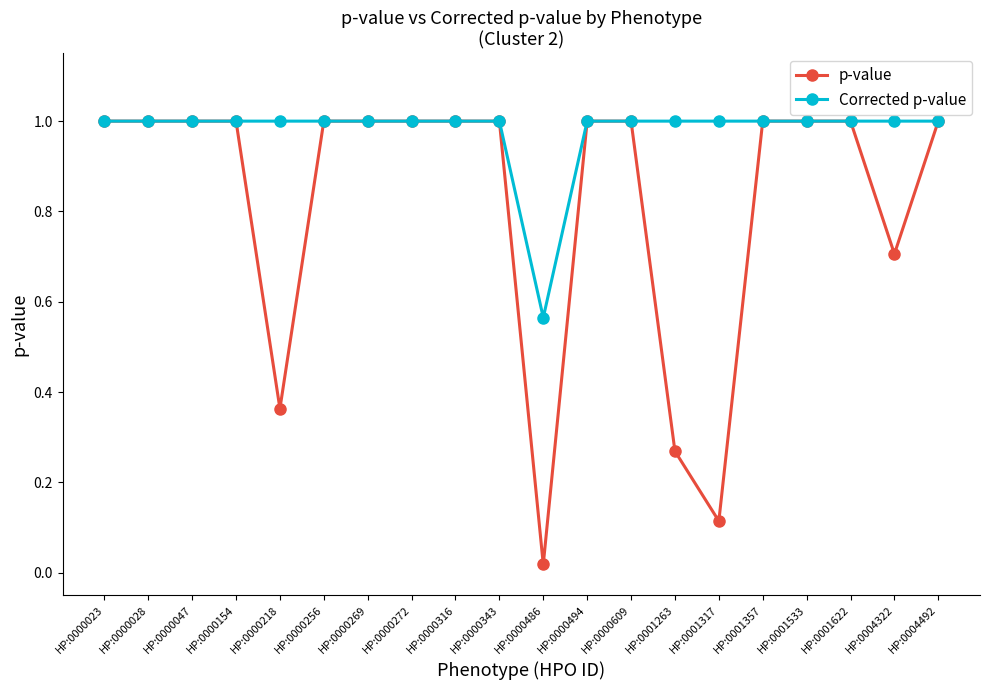

At how many categories does at least one series exceed 0?

20